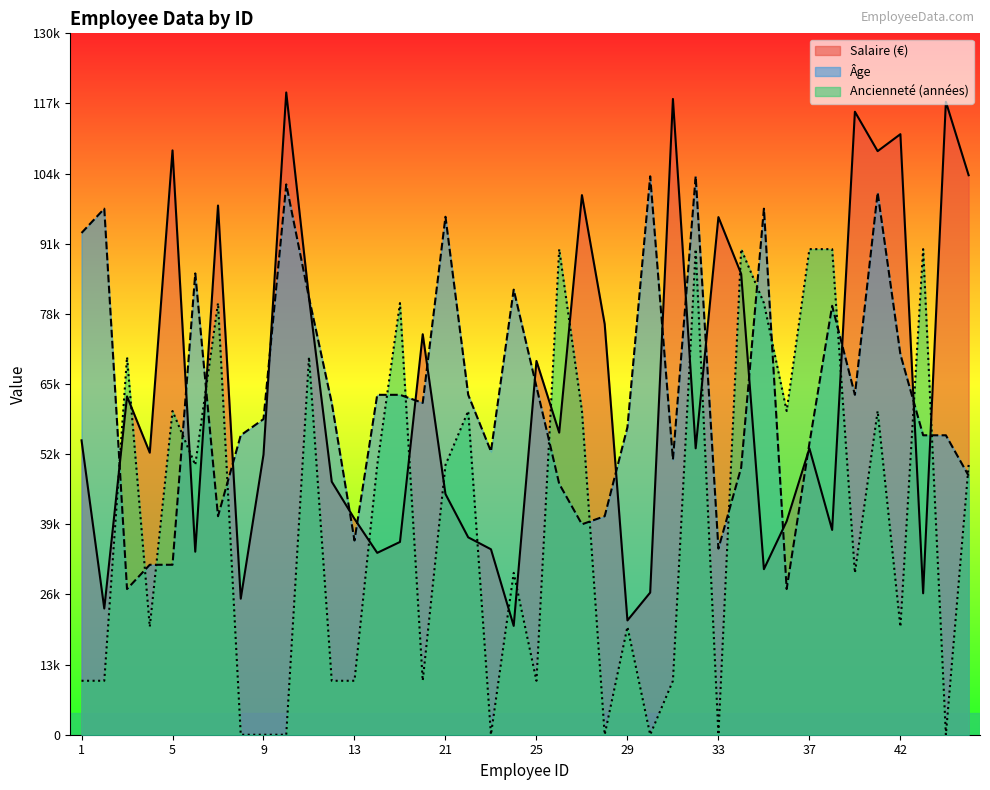

What is the lowest value of the Salaire (€) series?

20170